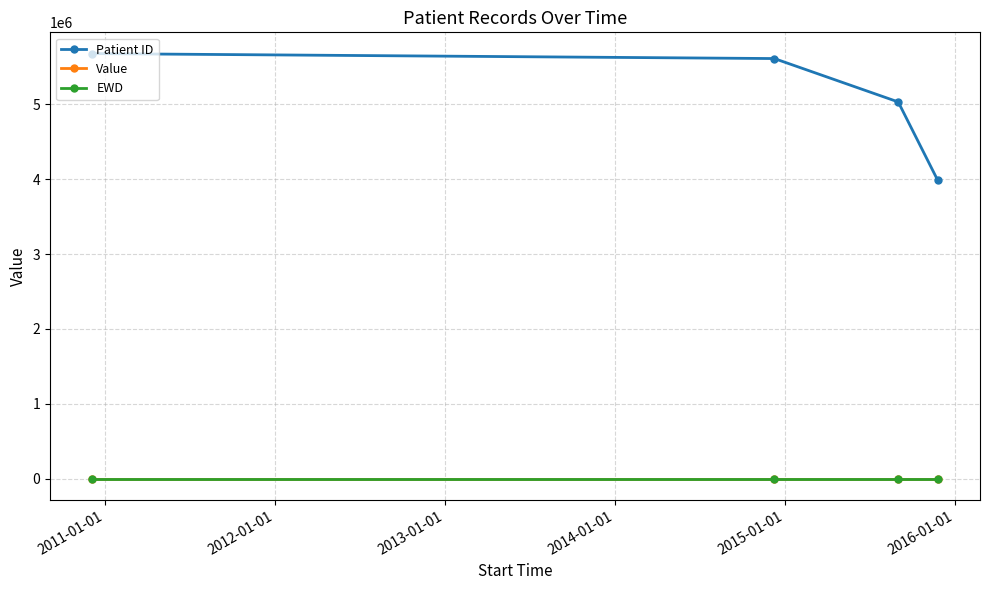

True or false: Value and EWD cross at least once.

False